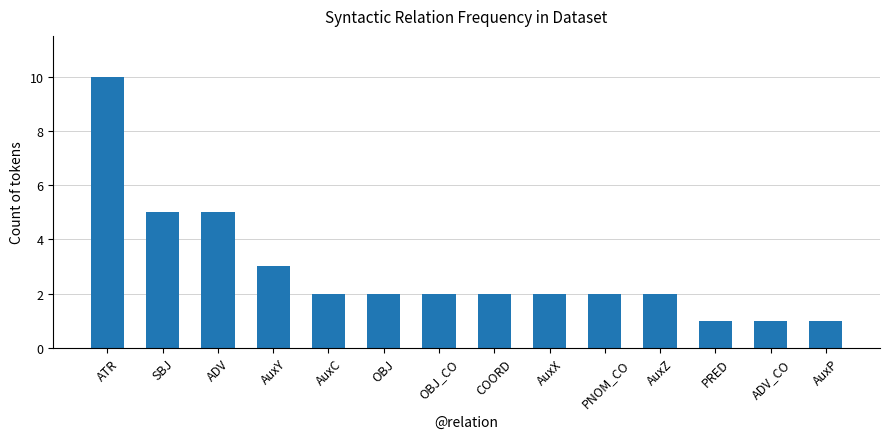

Reading left to right, extract all data points from this chart.

ATR=10	SBJ=5	ADV=5	AuxY=3	AuxC=2	OBJ=2	OBJ_CO=2	COORD=2	AuxX=2	PNOM_CO=2	AuxZ=2	PRED=1	ADV_CO=1	AuxP=1